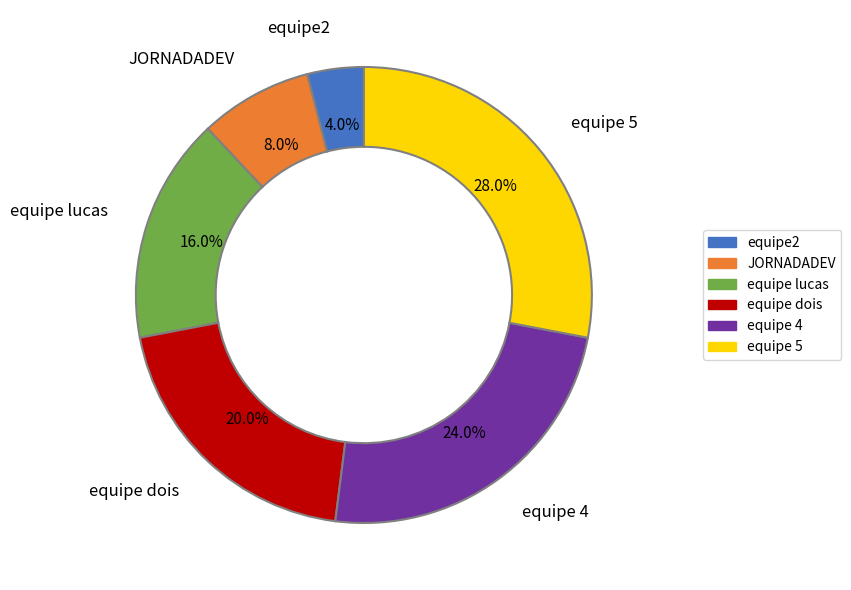

What percentage is the equipe 4 slice, to the nearest percent?

24%